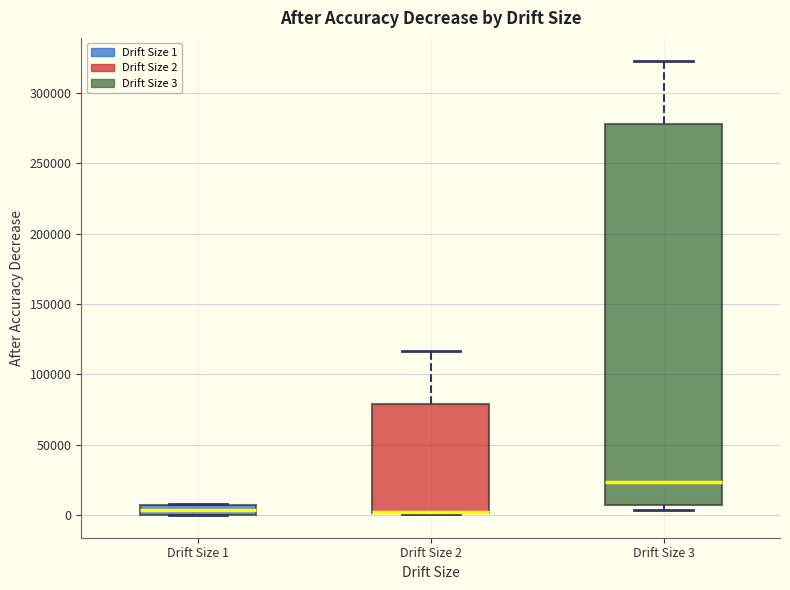

Where is the upper edge of the box for Drift Size 1 on the y-axis? The values are not printed on the chart, so give them approximately, as read against the axis.

10000